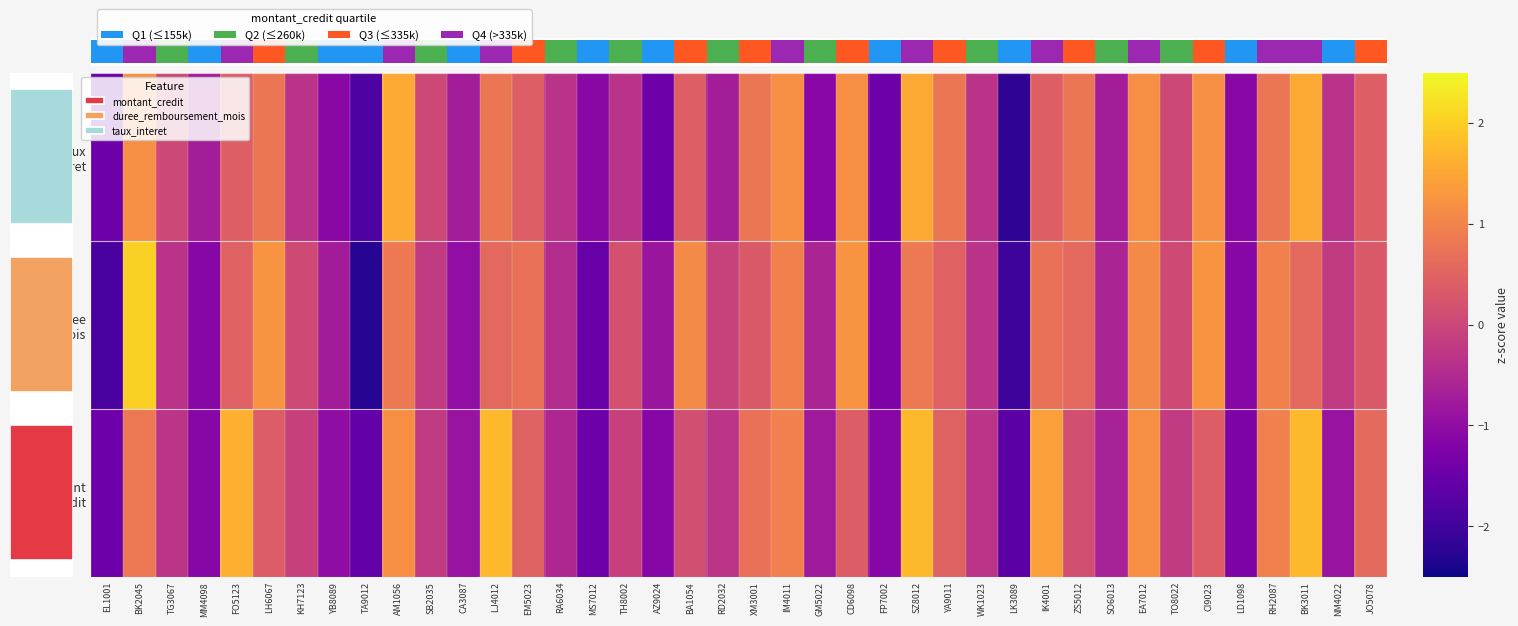

What is the difference between the highest and lowest values at RA6034?

0.2